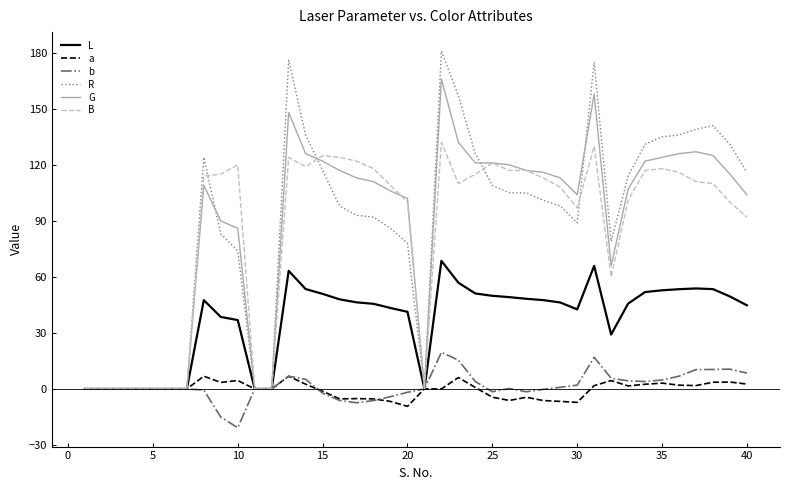

Which series has the largest range (max minus min)?

R